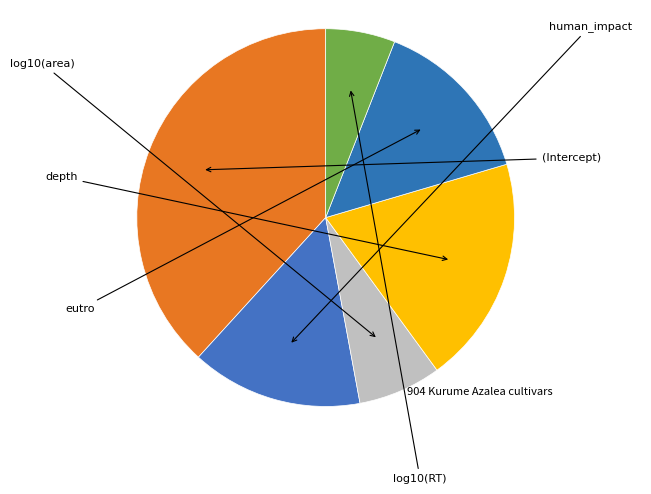

How many segments does this pie chart have?

6